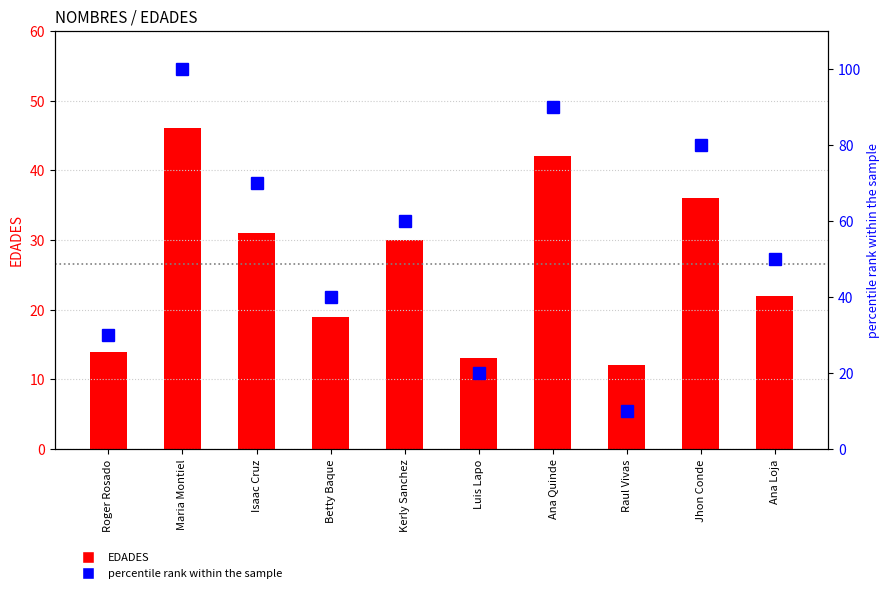

True or false: percentile rank within the sample has a value of 7 at Raul Vivas.

False